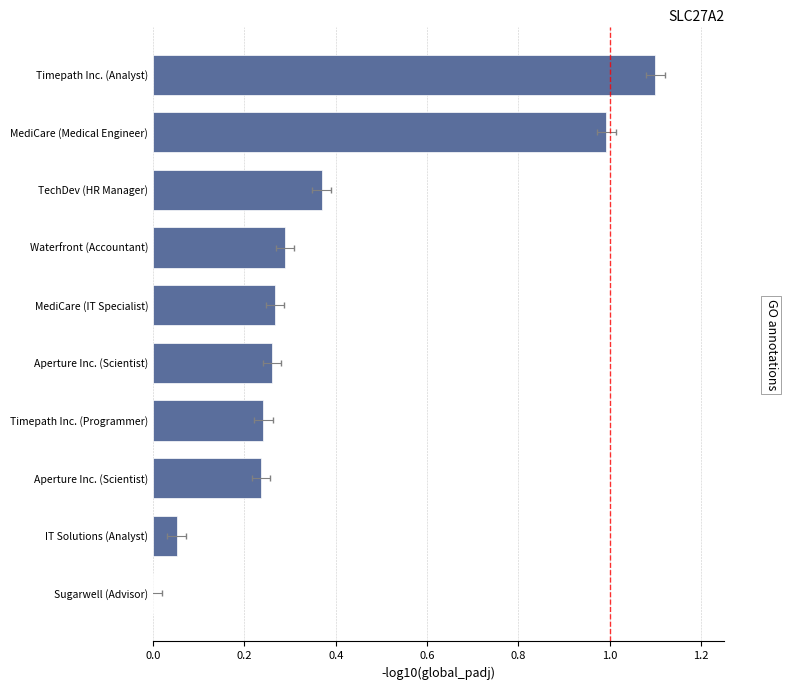

Reading right to left, extract all data points from this chart.

1.1	1.0	0.4	0.3	0.3	0.3	0.2	0.2	0.1	0.0